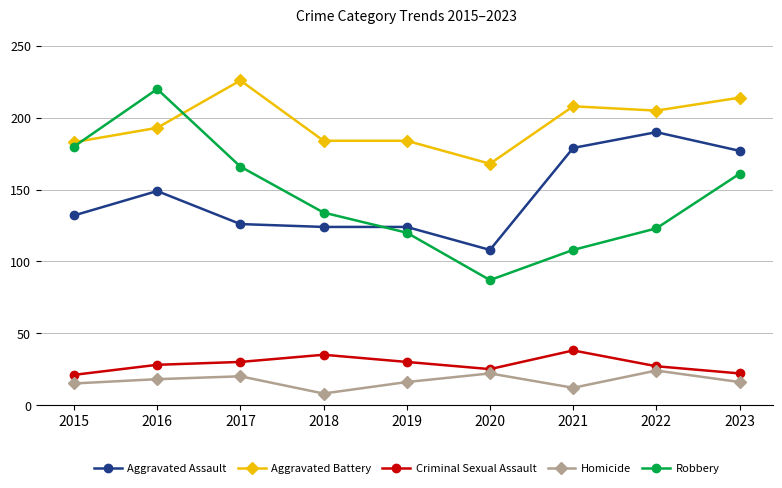

Is the value of Criminal Sexual Assault at 2021 greater than the value of Aggravated Battery at 2018?

No